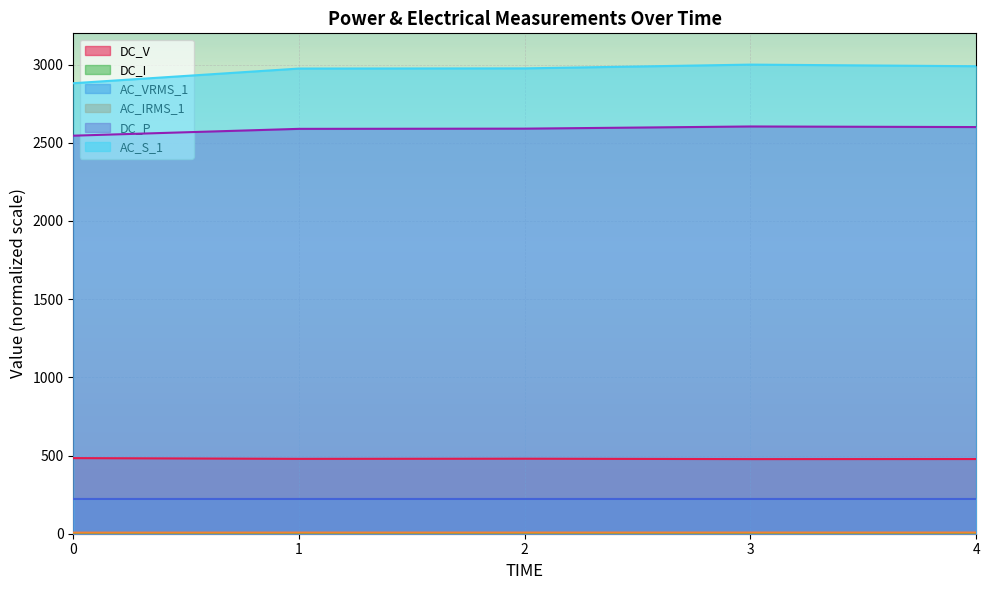

True or false: AC_VRMS_1 and AC_S_1 cross at least once.

False